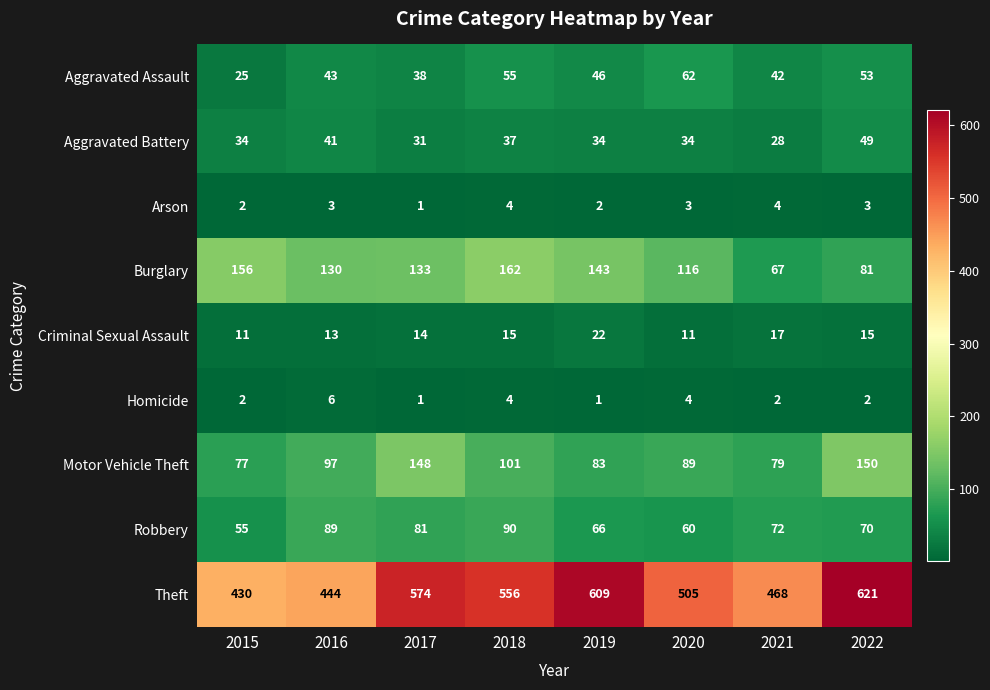

What is the sum of the Motor Vehicle Theft values at 2015 and 2021?

156